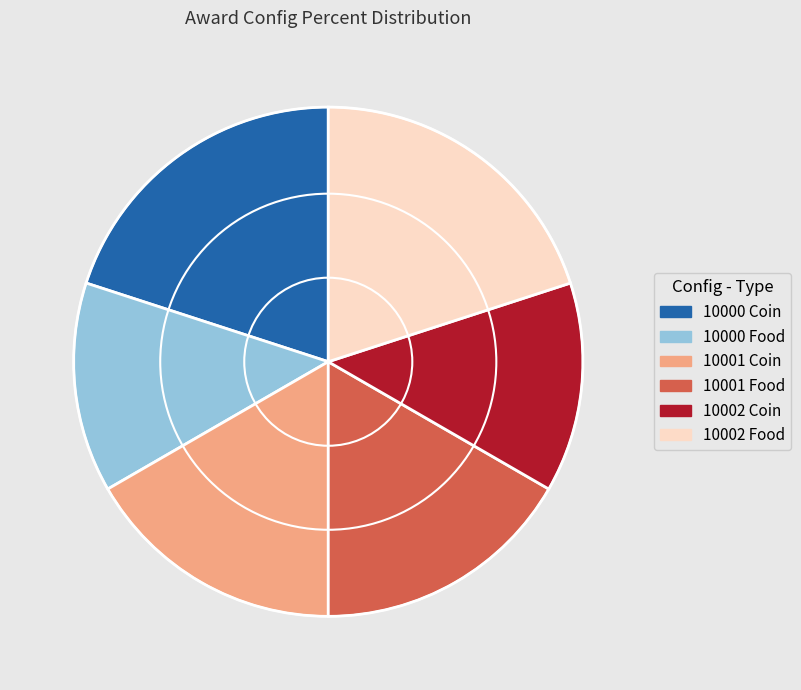

Does 10001 Coin account for over 50% of the chart?

No